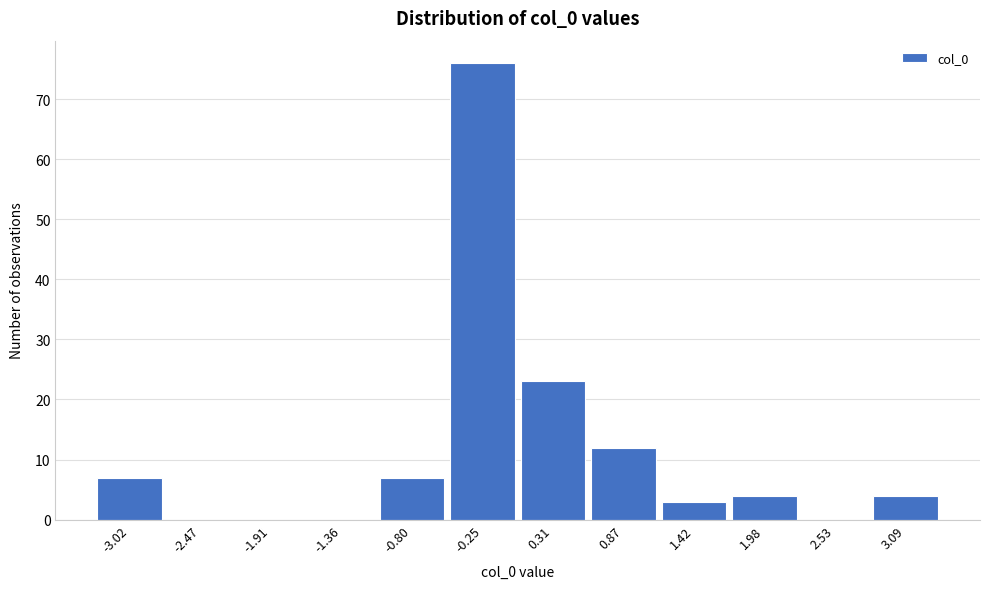

Reading right to left, transcribe all the data shown in this chart.

3.09=4	2.53=0	1.98=4	1.42=3	0.87=12	0.31=23	-0.25=76	-0.80=7	-1.36=0	-1.91=0	-2.47=0	-3.02=7